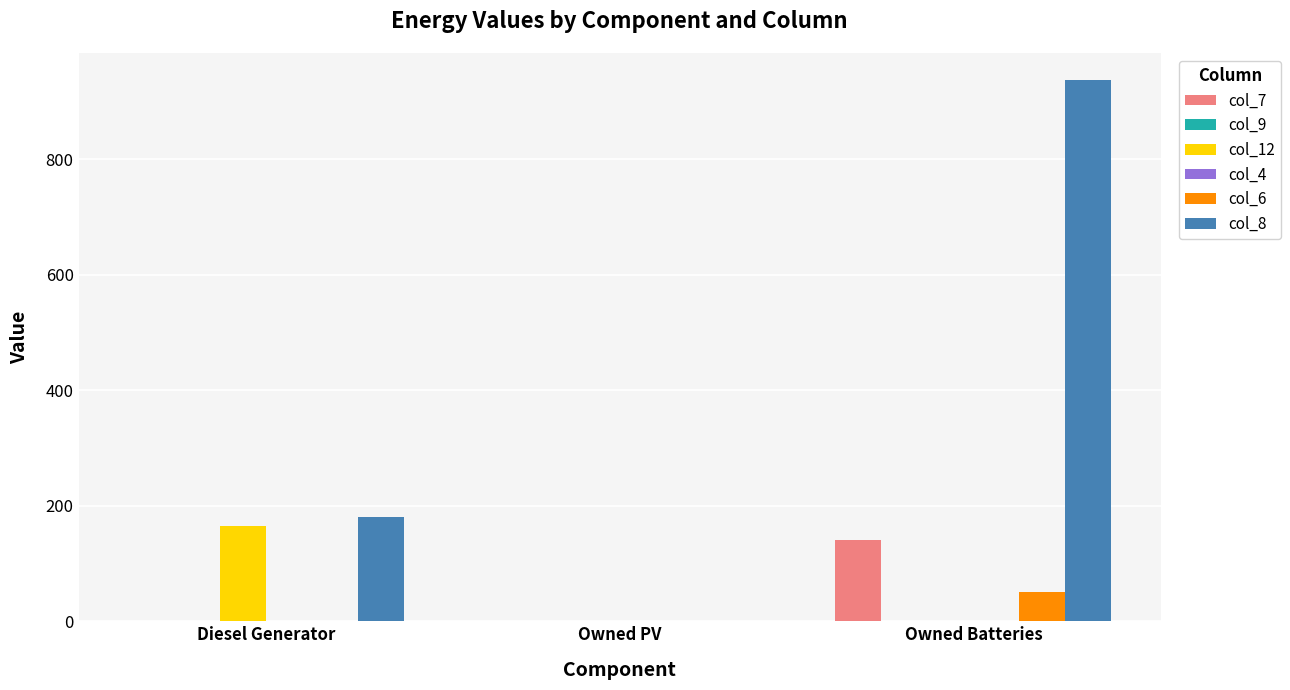

Which category has the highest value in the col_12 series?

Diesel Generator